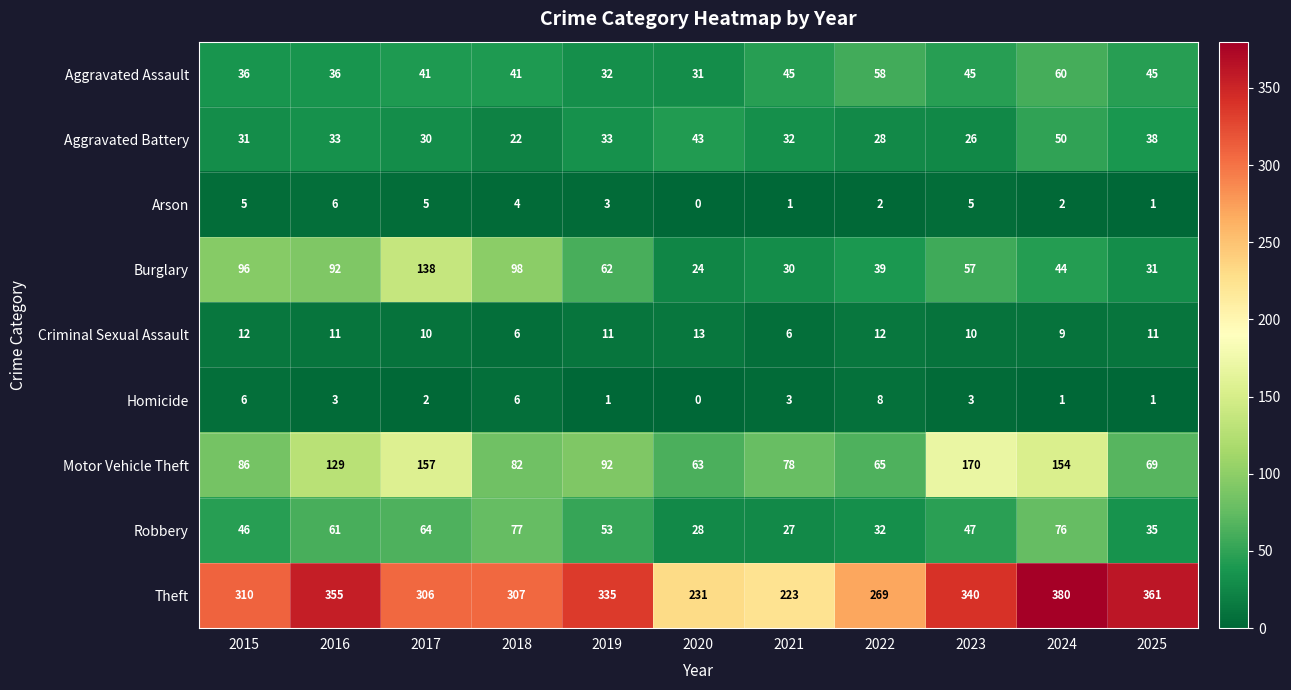

Between 2016 and 2022, which series saw the biggest shift?

Theft